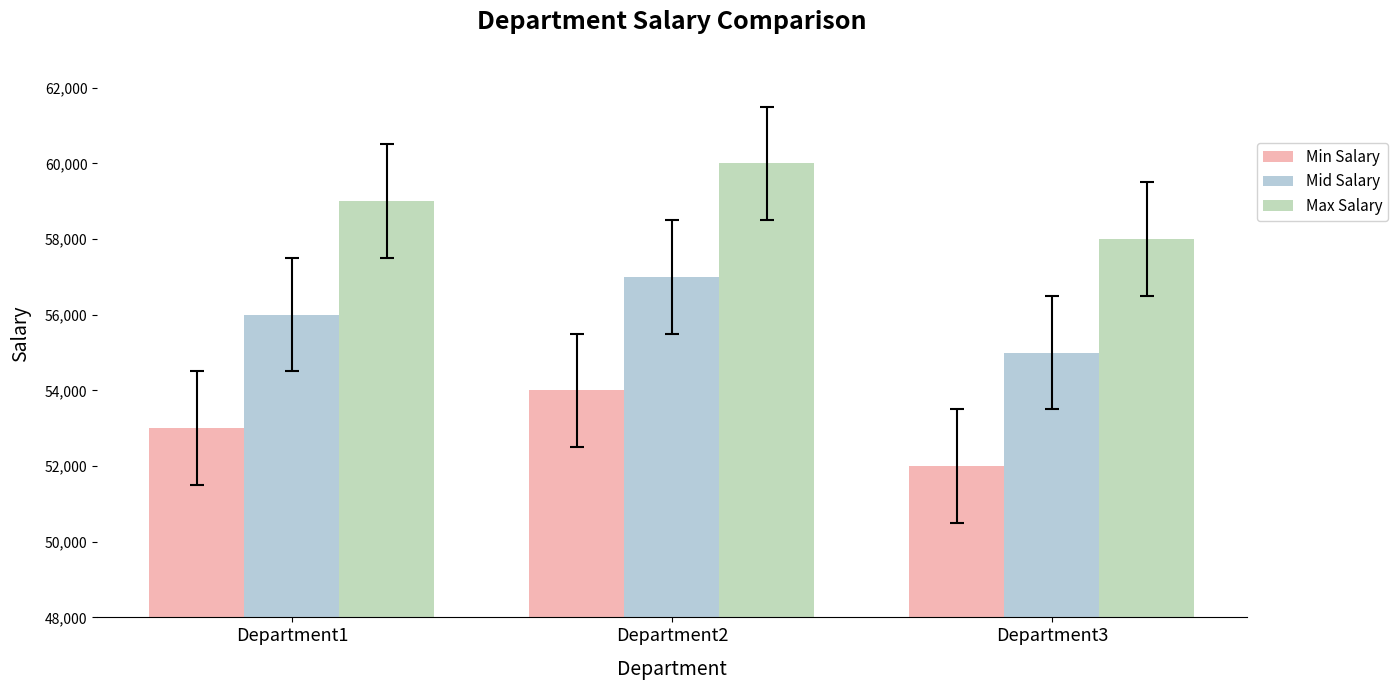

What is the value of the Max Salary bar at the 2nd from the left?

60000